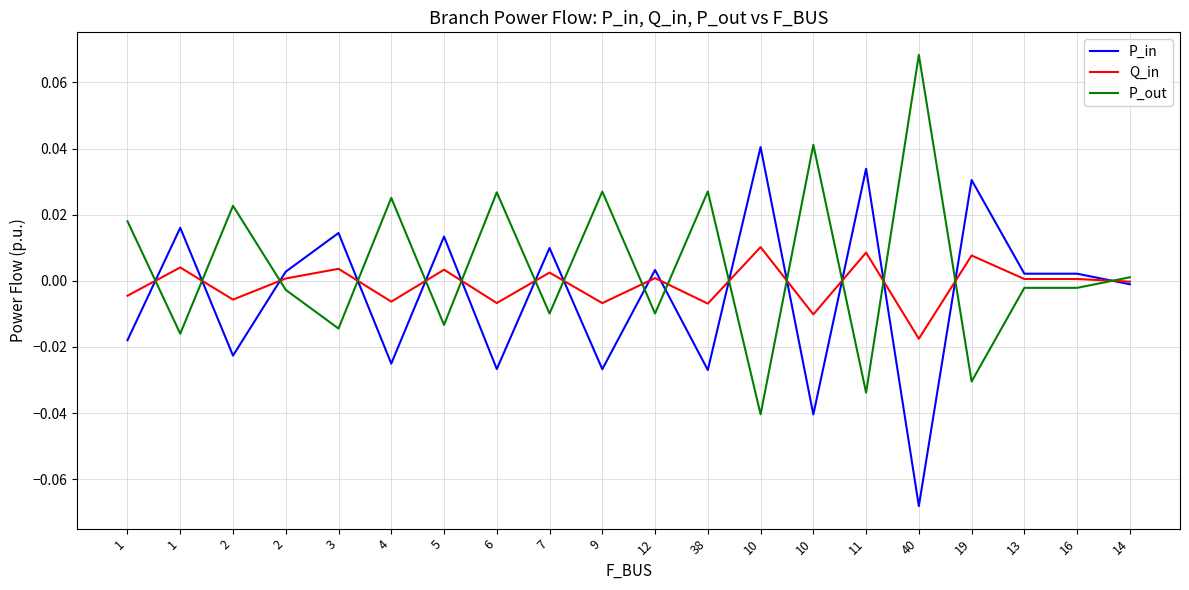

What are all the series names shown in the legend?

P_in, Q_in, P_out